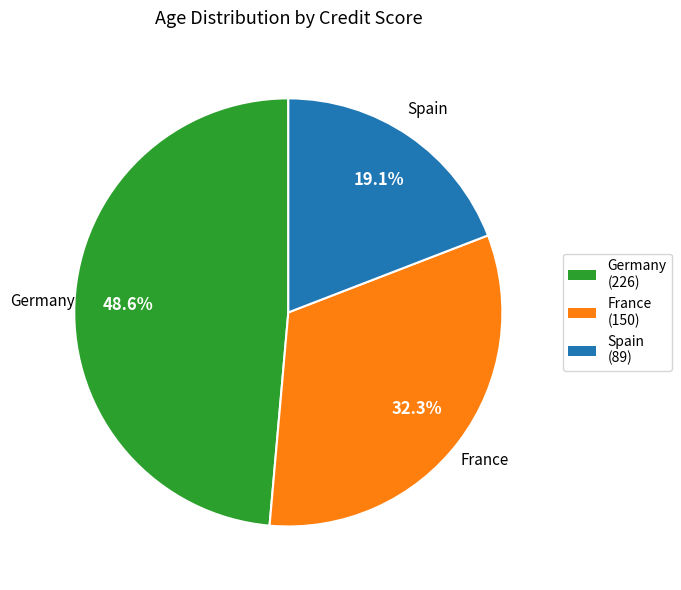

How many segments does this pie chart have?

3